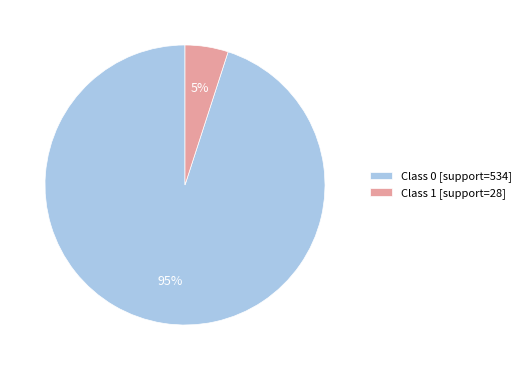

Combined, do Class 1 [support=28] and Class 0 [support=534] account for over 50%?

Yes